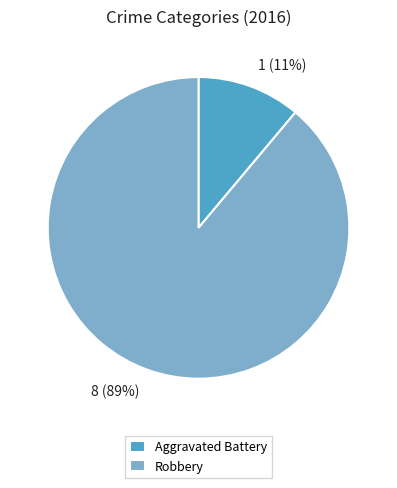

How many segments does this pie chart have?

2